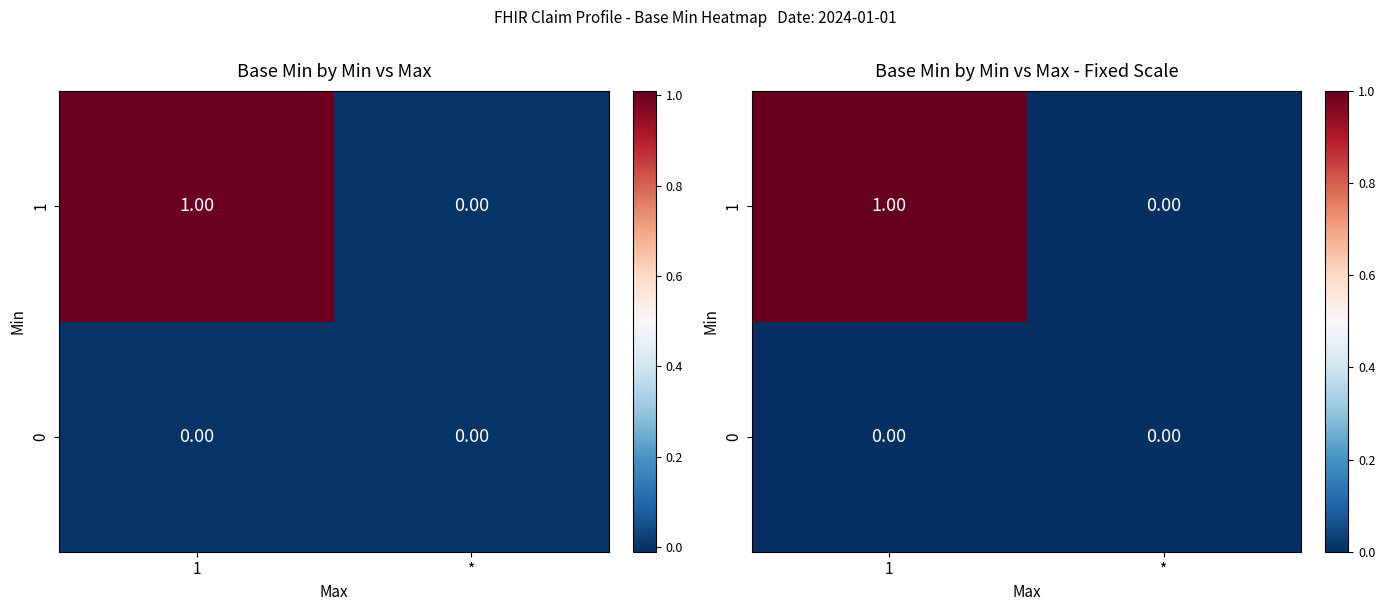

Rank the series by their maximum value, from highest to lowest.

1, 0